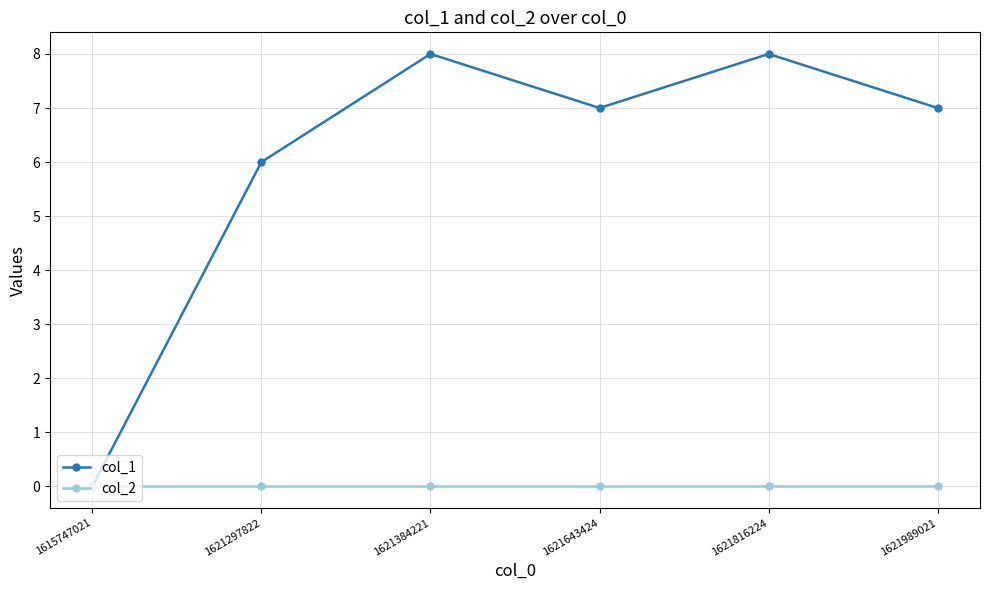

Which series has the largest total across all categories?

col_1